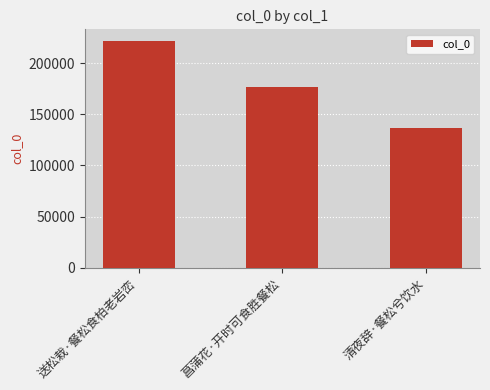

Reading left to right, extract all data points from this chart.

222051	177081	136550